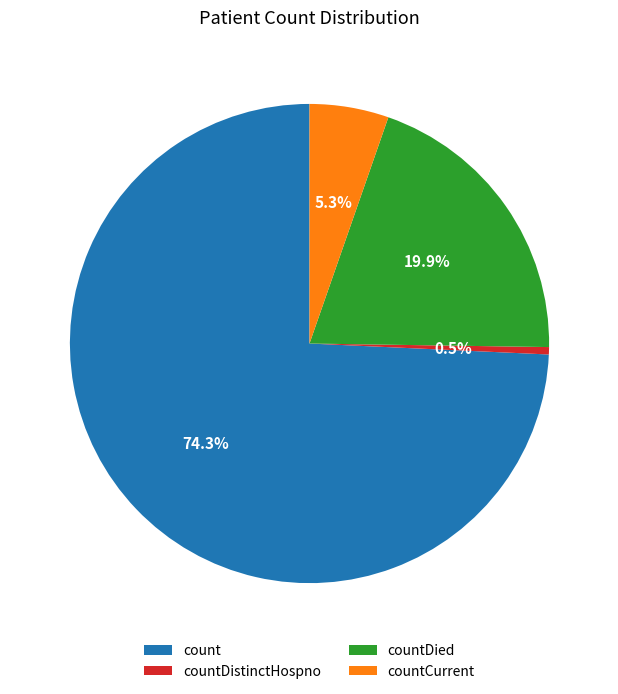

Which has a higher value, count or countCurrent?

count